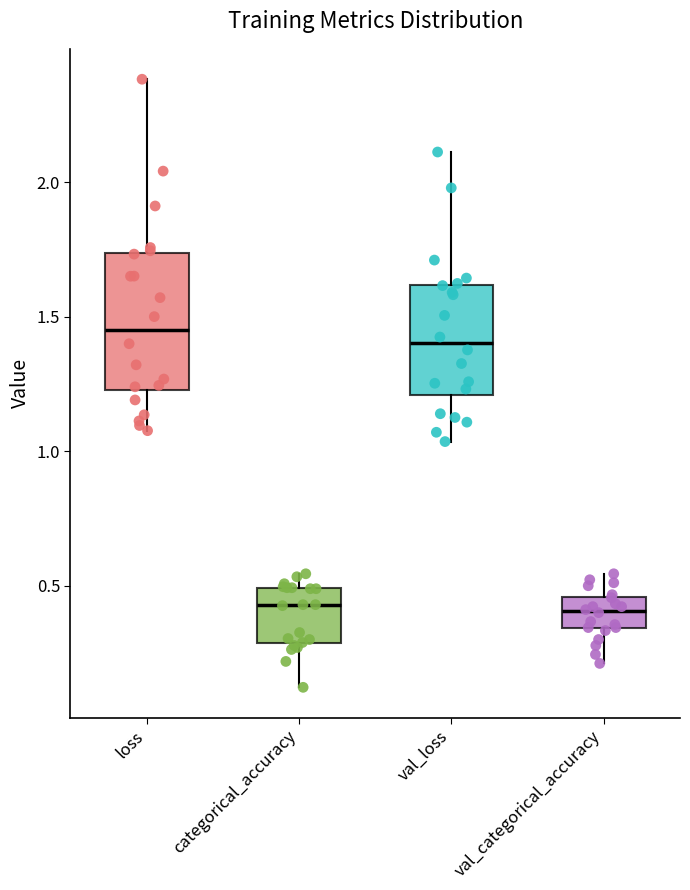

Where does the upper whisker of the box for categorical_accuracy end on the y-axis? The values are not printed on the chart, so give them approximately, as read against the axis.

0.55